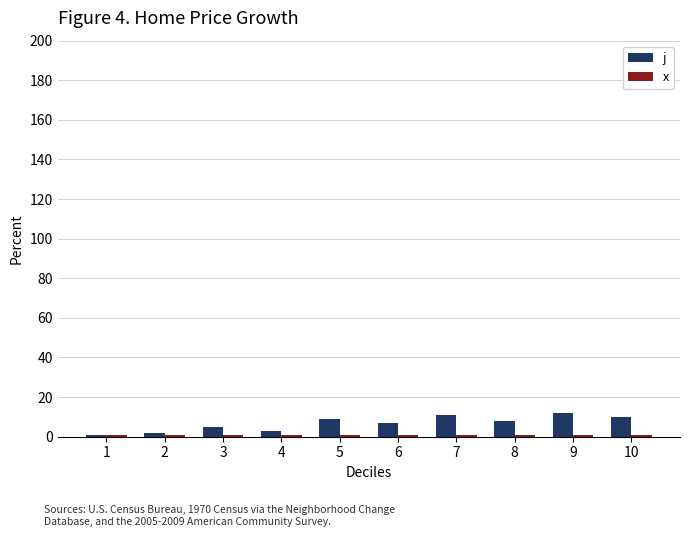

True or false: j has a value of 9 at 5.

True